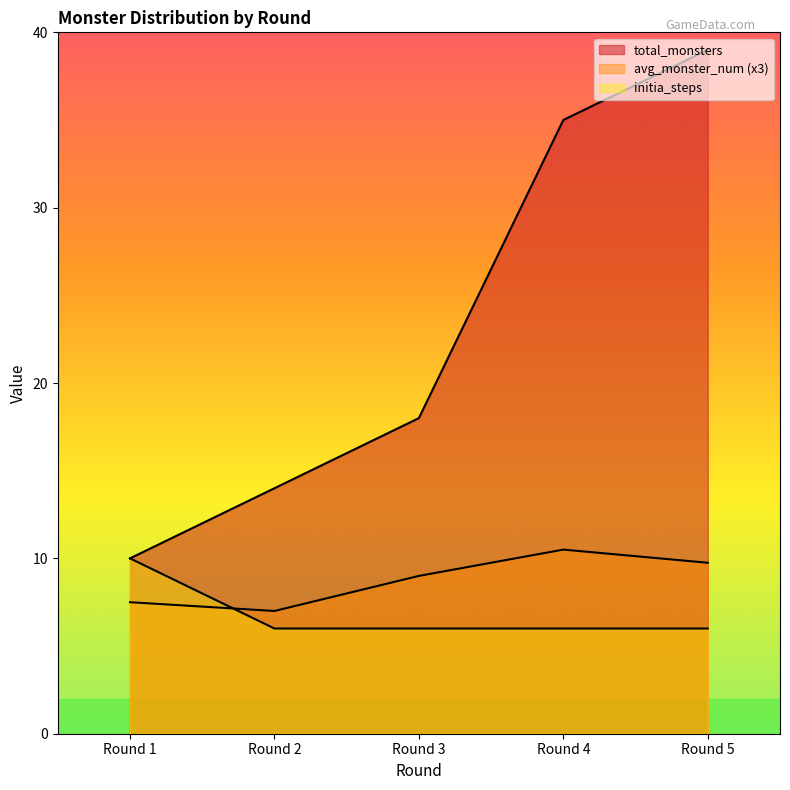

What is the difference between the maximum and second lowest values in the initia_steps series?

4.0